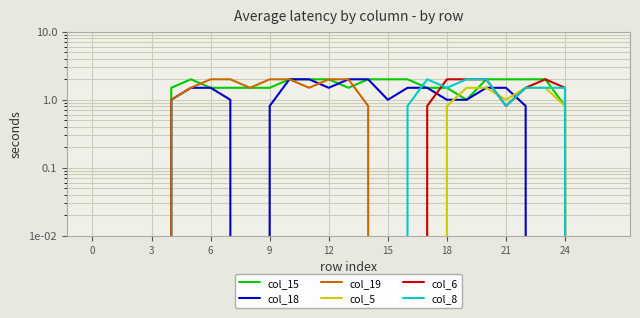

How many lines are shown in the chart?

6